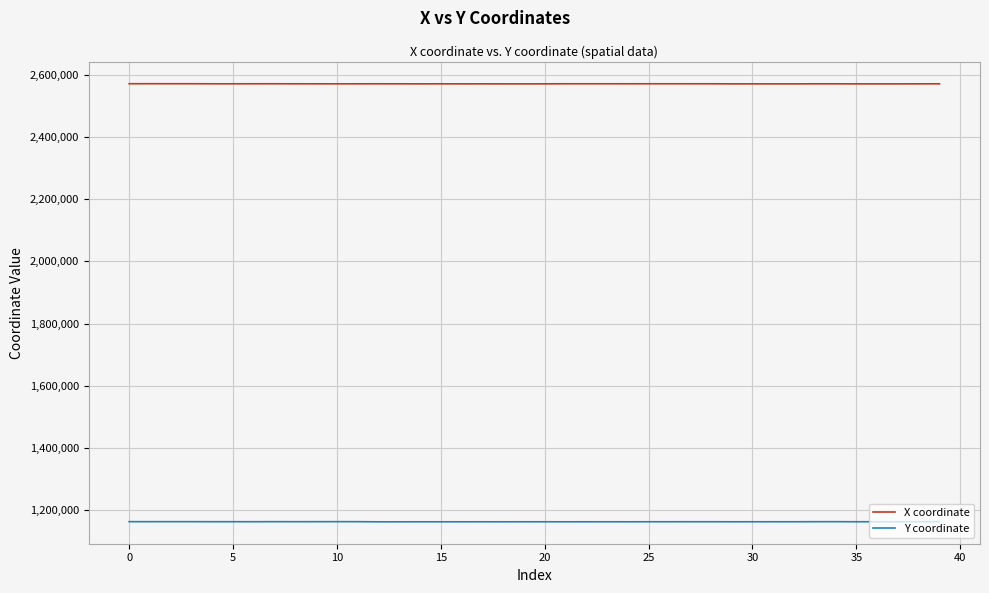

List the series in order of their peak value, lowest first.

Y coordinate, X coordinate